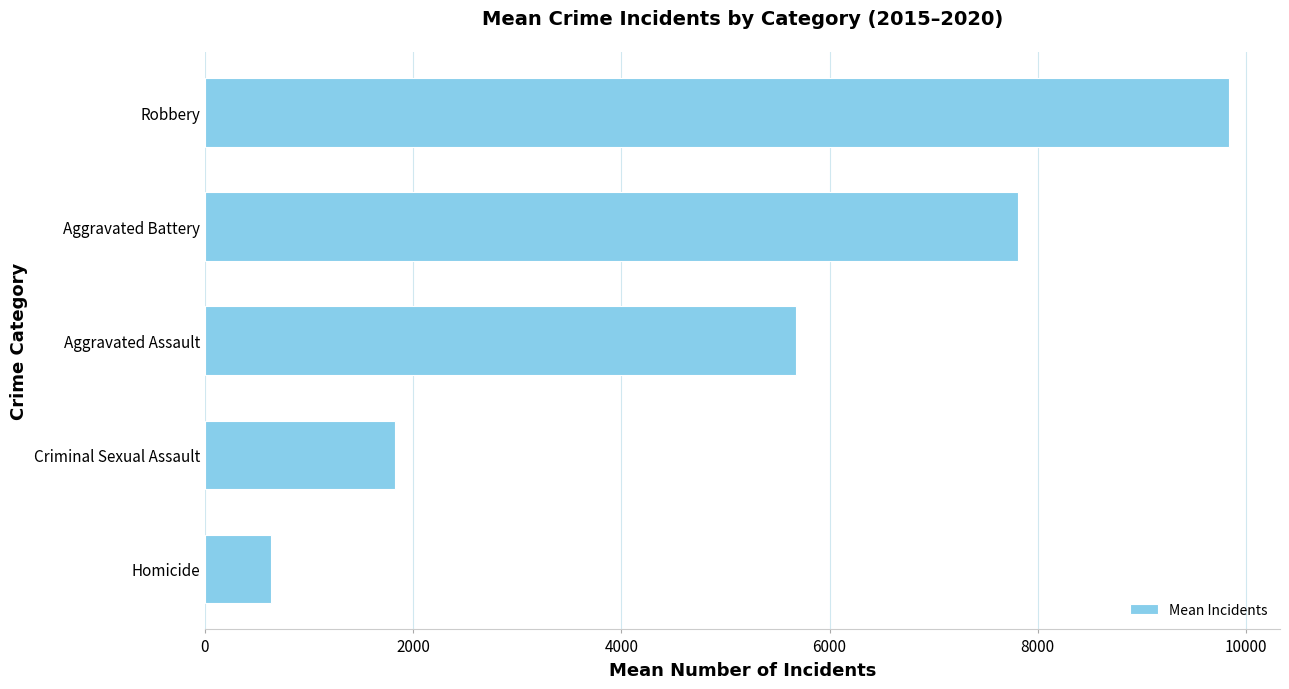

What is the sum of the values at Robbery and Criminal Sexual Assault?

11659.5